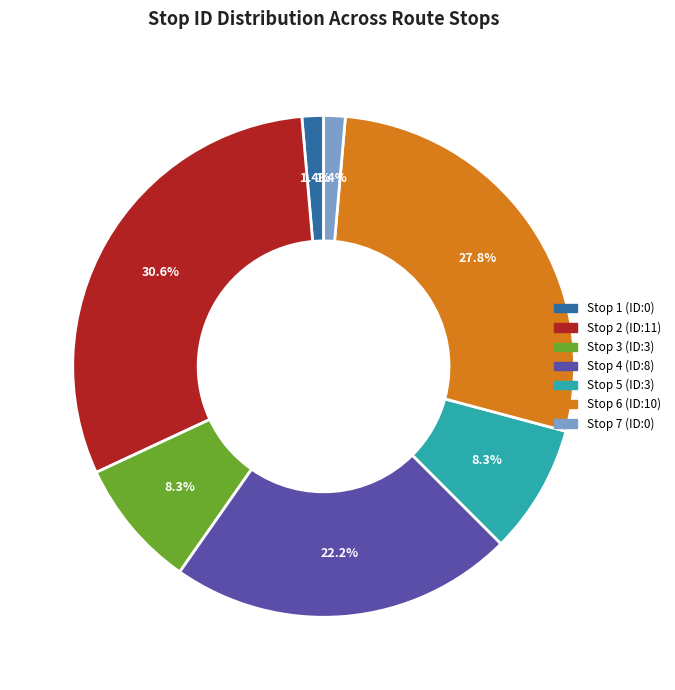

Between Stop 6 (ID:10) and Stop 5 (ID:3), which is larger?

Stop 6 (ID:10)